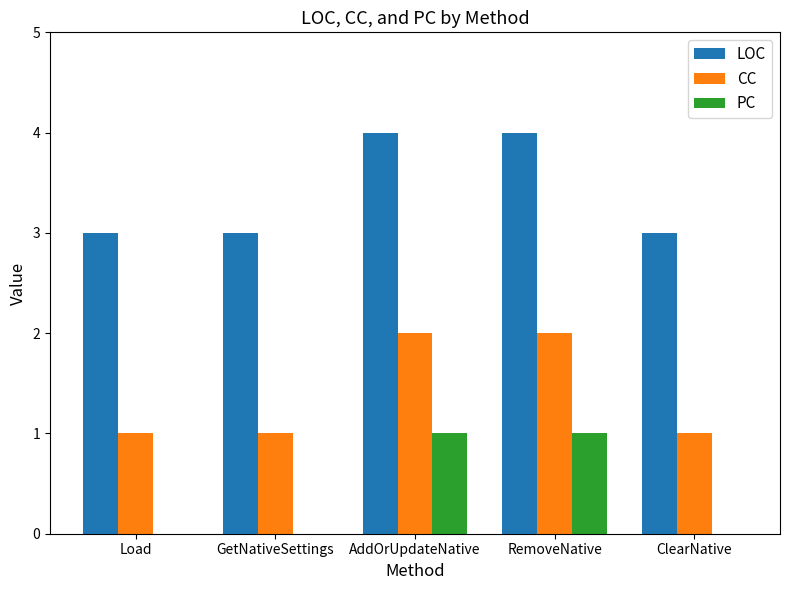

How many groups of bars are there?

5